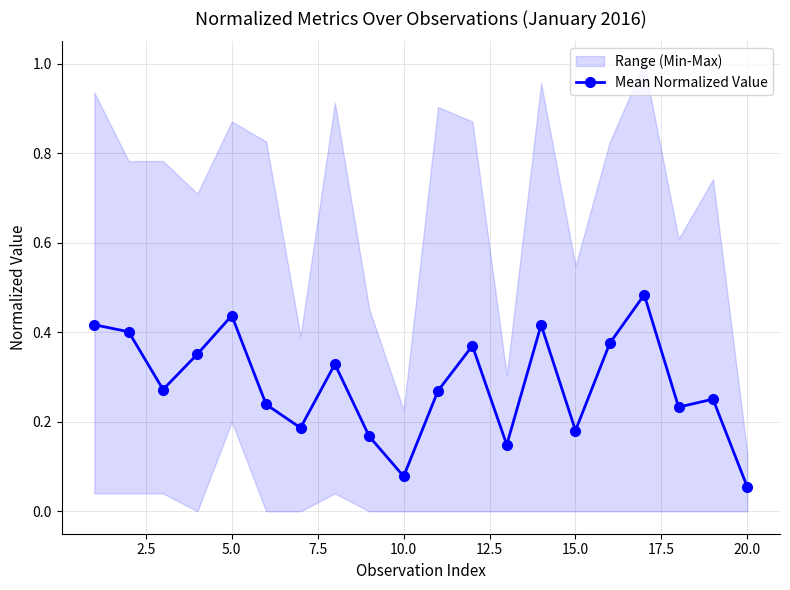

What is the greatest value displayed?

0.5